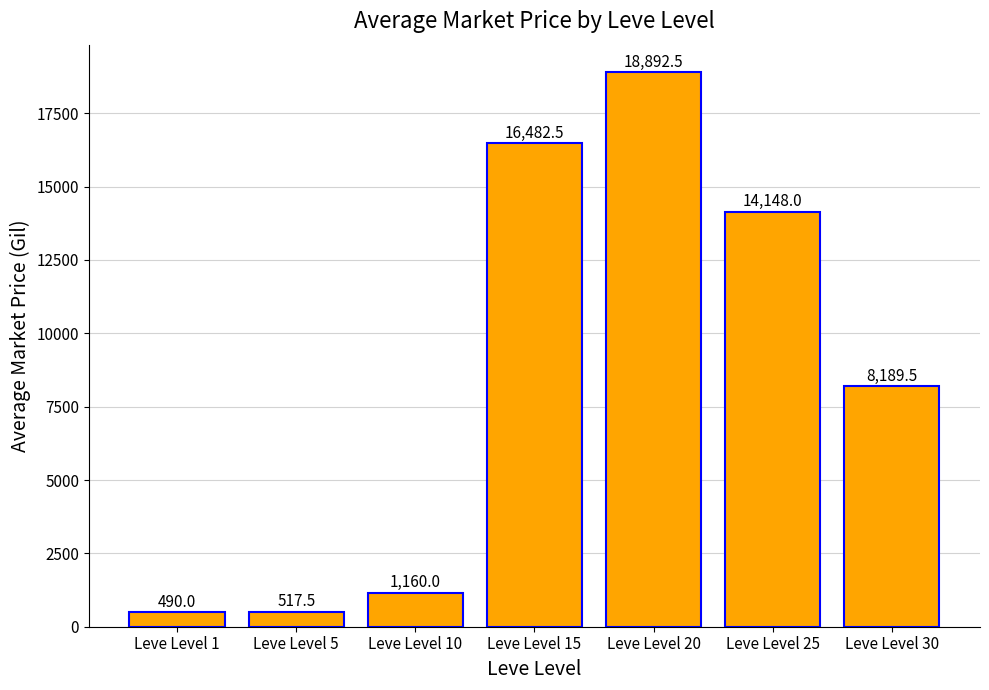

How many series are shown in this chart?

1